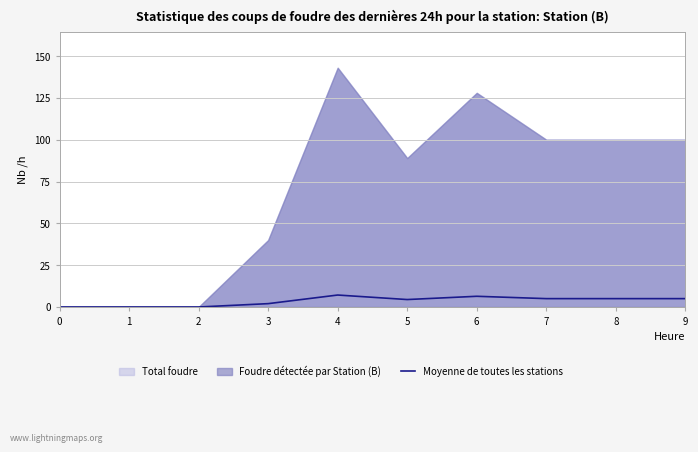

What is the change in value from 3 to 4?

+5.2